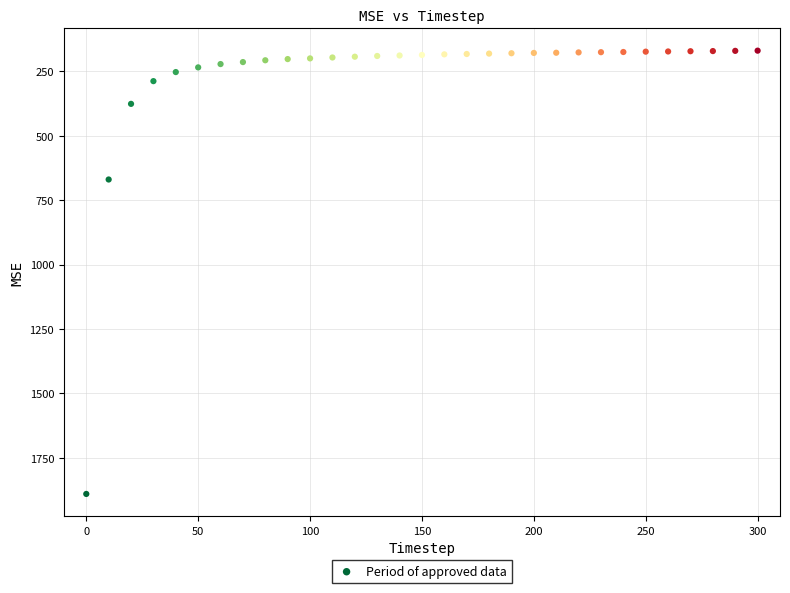

What is the range of Y values (max minus min)?

1719.6